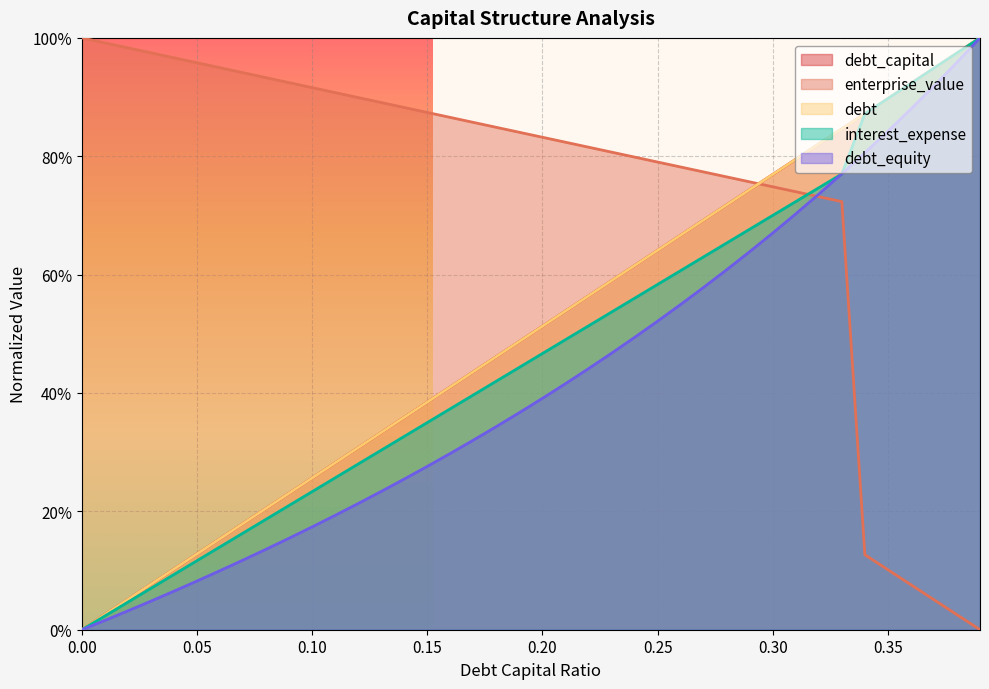

How many data points in debt are above 0?

39